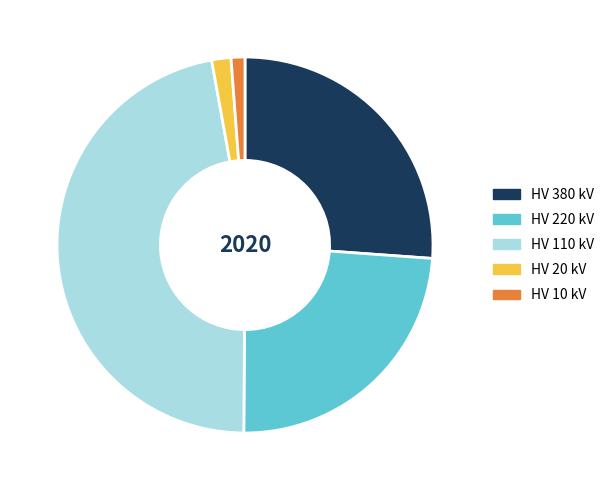

Which has a higher value, HV 20 kV or HV 380 kV?

HV 380 kV